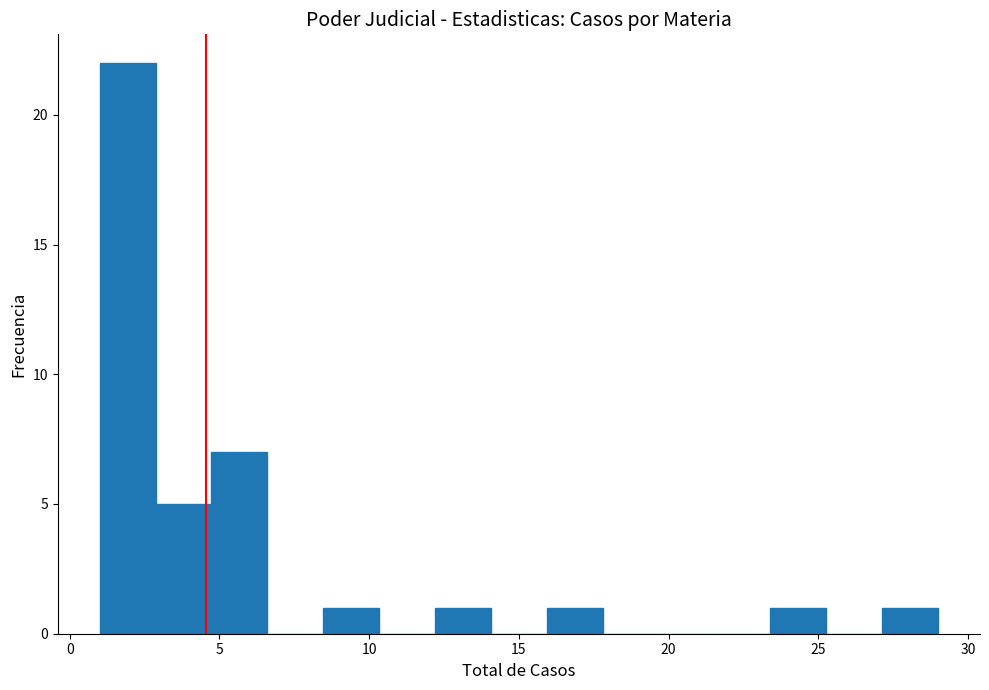

Around what value on the x-axis is the tallest bar? Give the approximate position of its centre, as read against the axis.

2.0